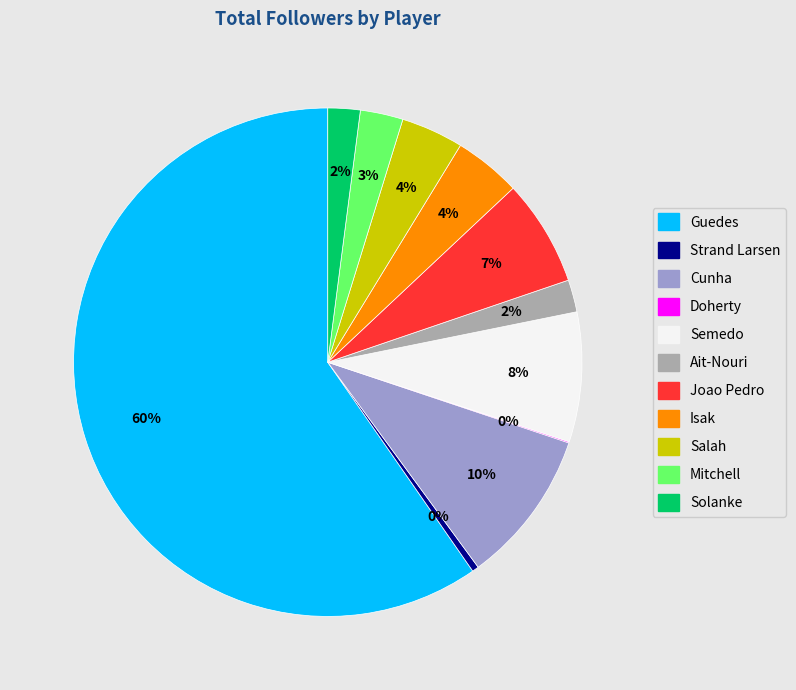

What percentage is the Semedo slice, to the nearest percent?

8%